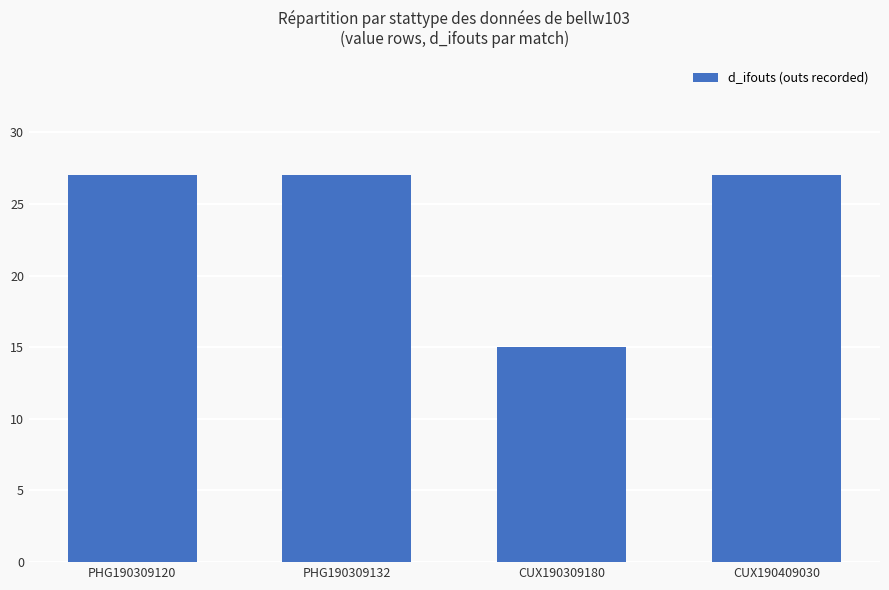

What is the maximum value shown in the chart?

27